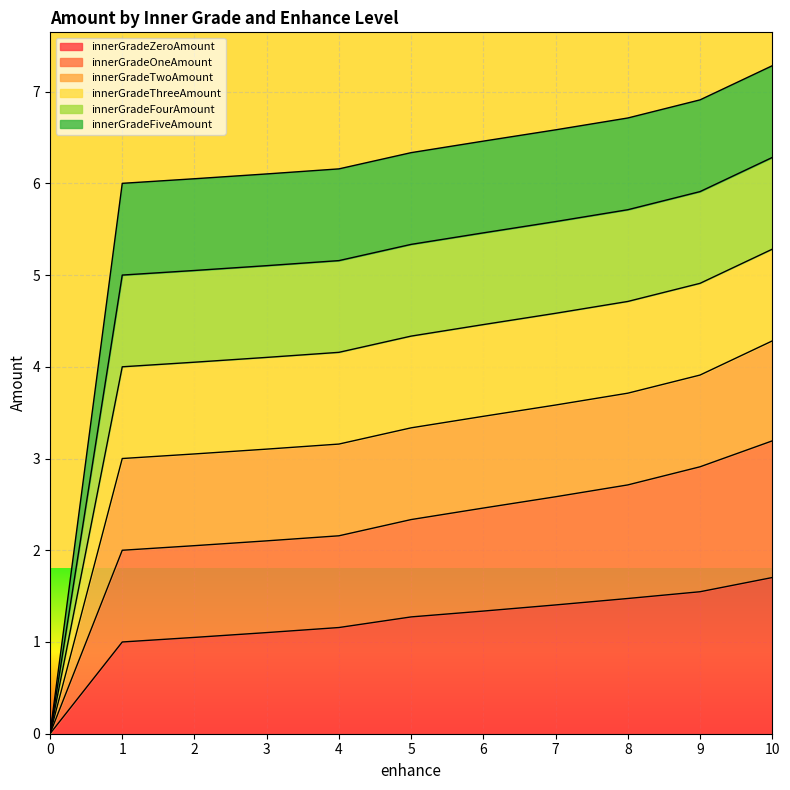

Does the chart display data point markers on the line(s)?

No